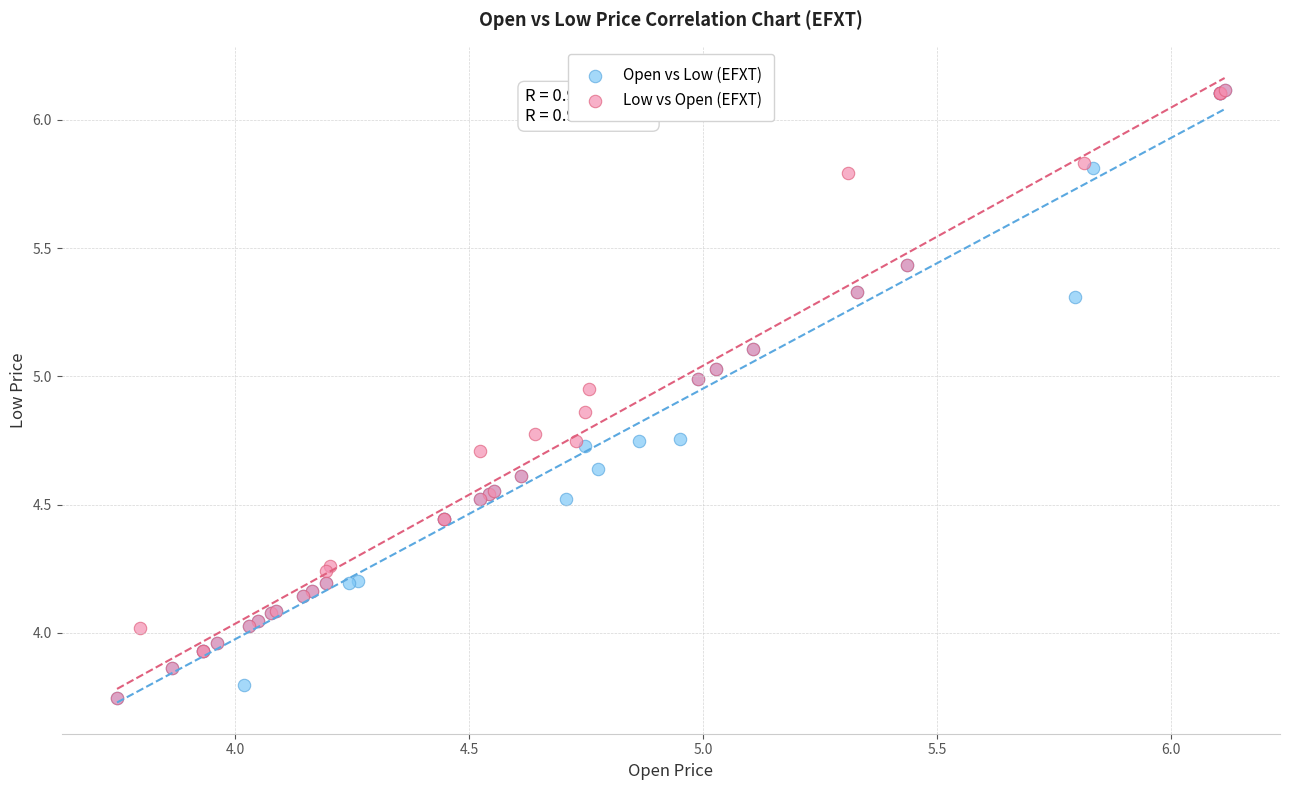

What are all the series names shown in the legend?

Open vs Low (EFXT), Low vs Open (EFXT)